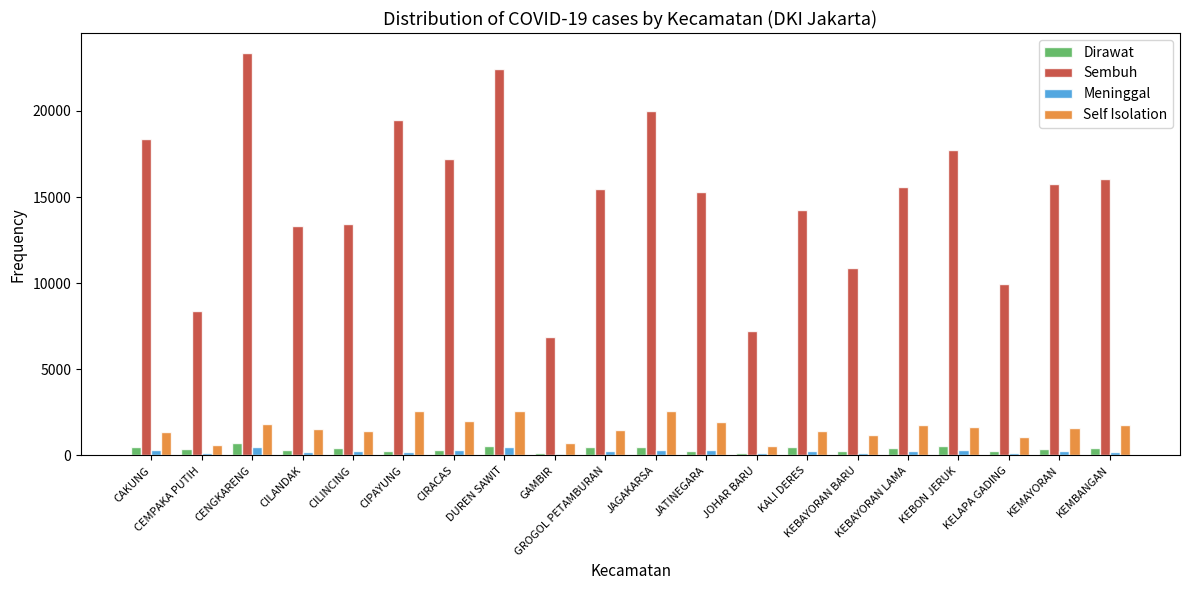

Which series has the largest range (max minus min)?

Sembuh